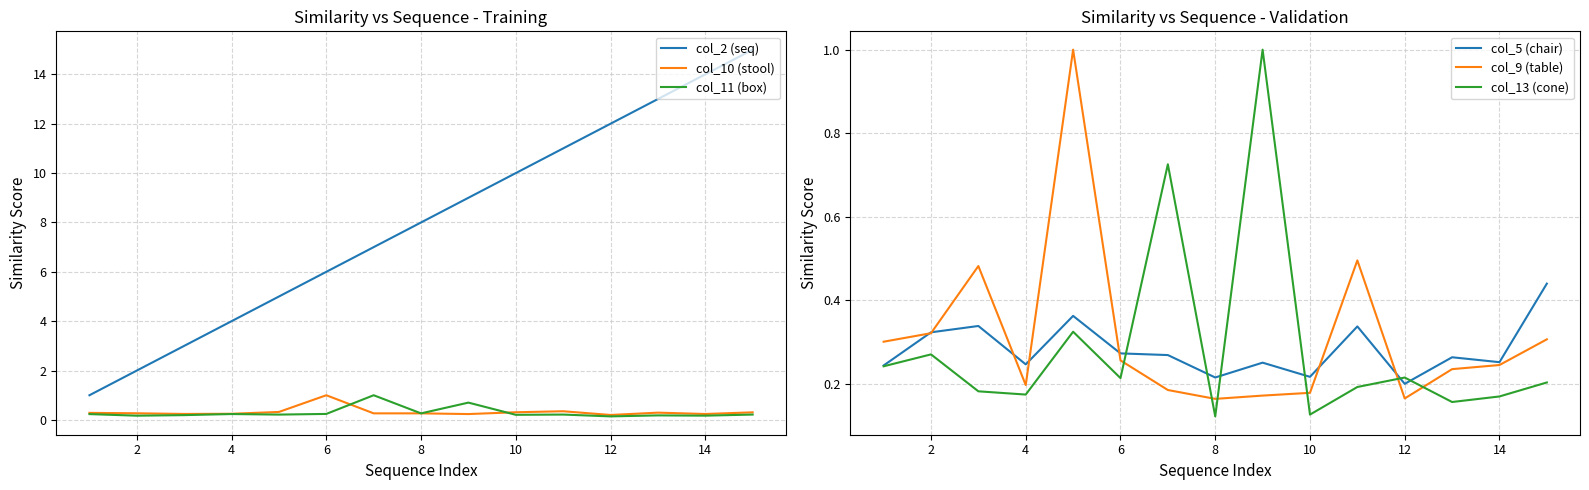

What are all the series names shown in the legend?

col_2 (seq), col_10 (stool), col_11 (box), col_5 (chair), col_9 (table), col_13 (cone)